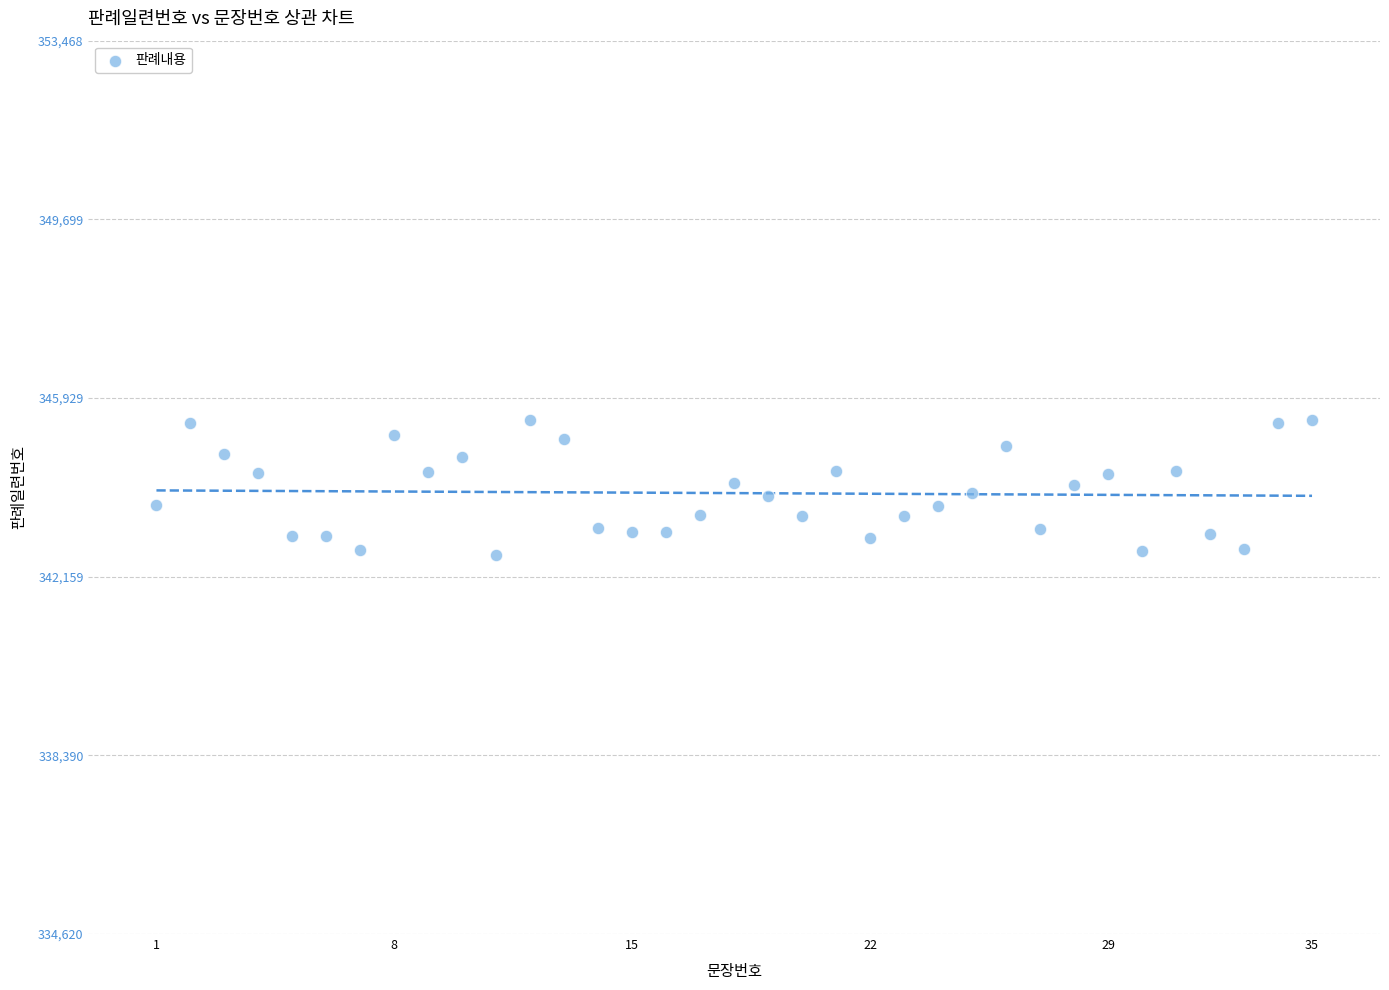

What is the range of Y values (max minus min)?

2848.0